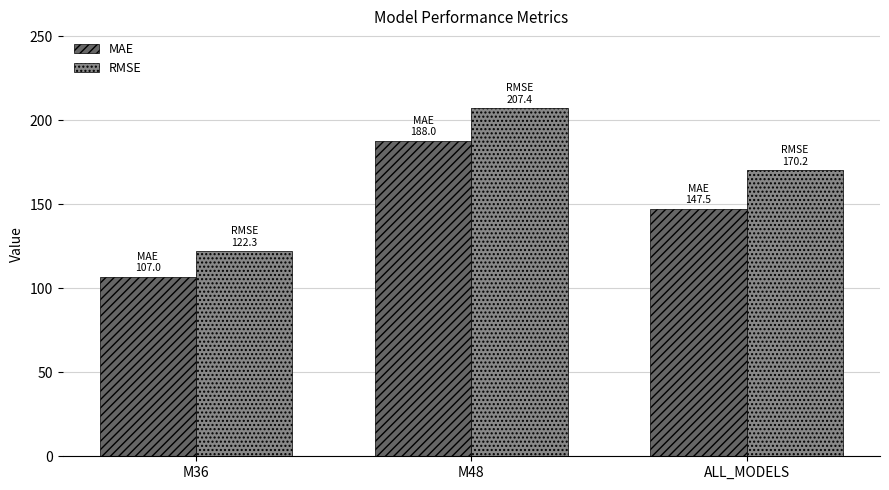

At which category is the sum across all series the highest?

M48